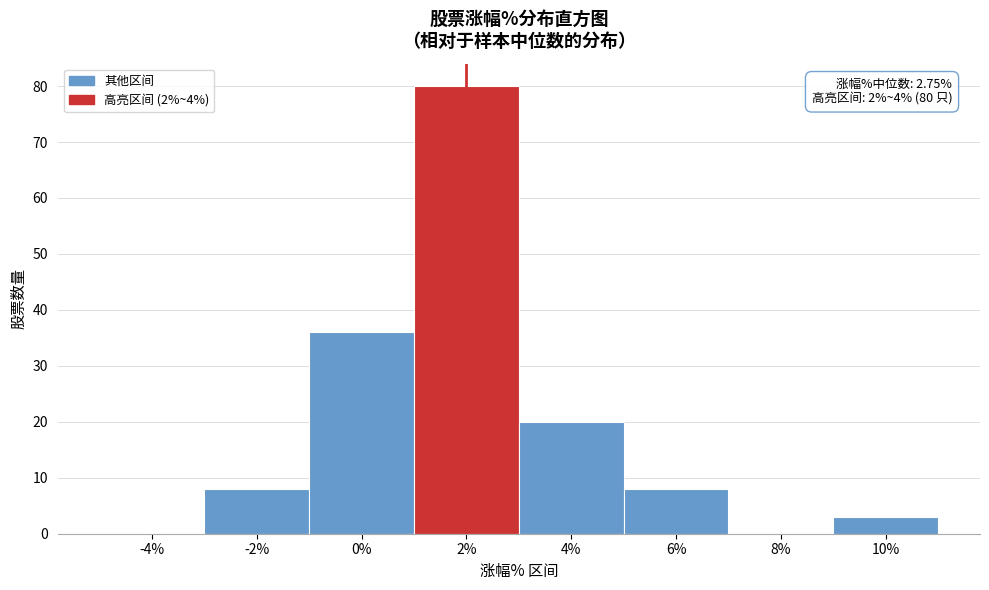

Reading right to left, transcribe all the data shown in this chart.

10%=3	8%=0	6%=8	4%=20	2%=80	0%=36	-2%=8	-4%=0